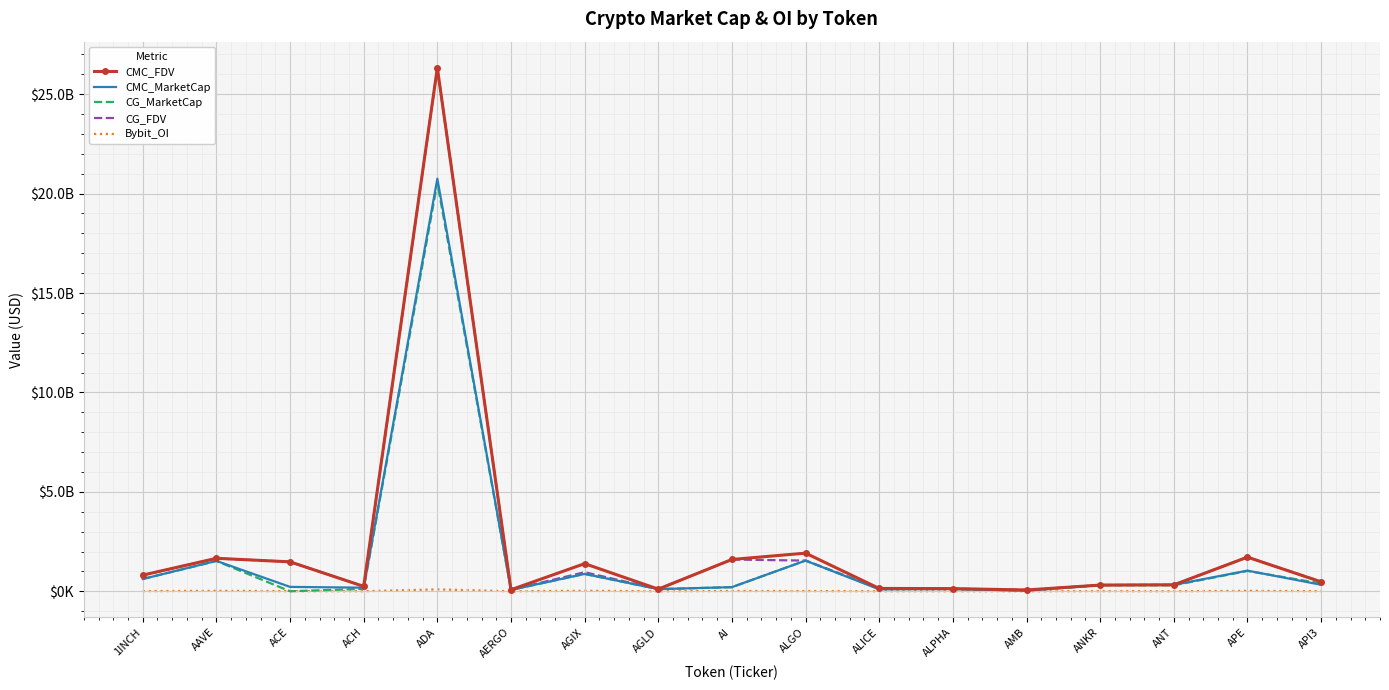

True or false: CMC_FDV and Bybit_OI intersect in this chart.

False